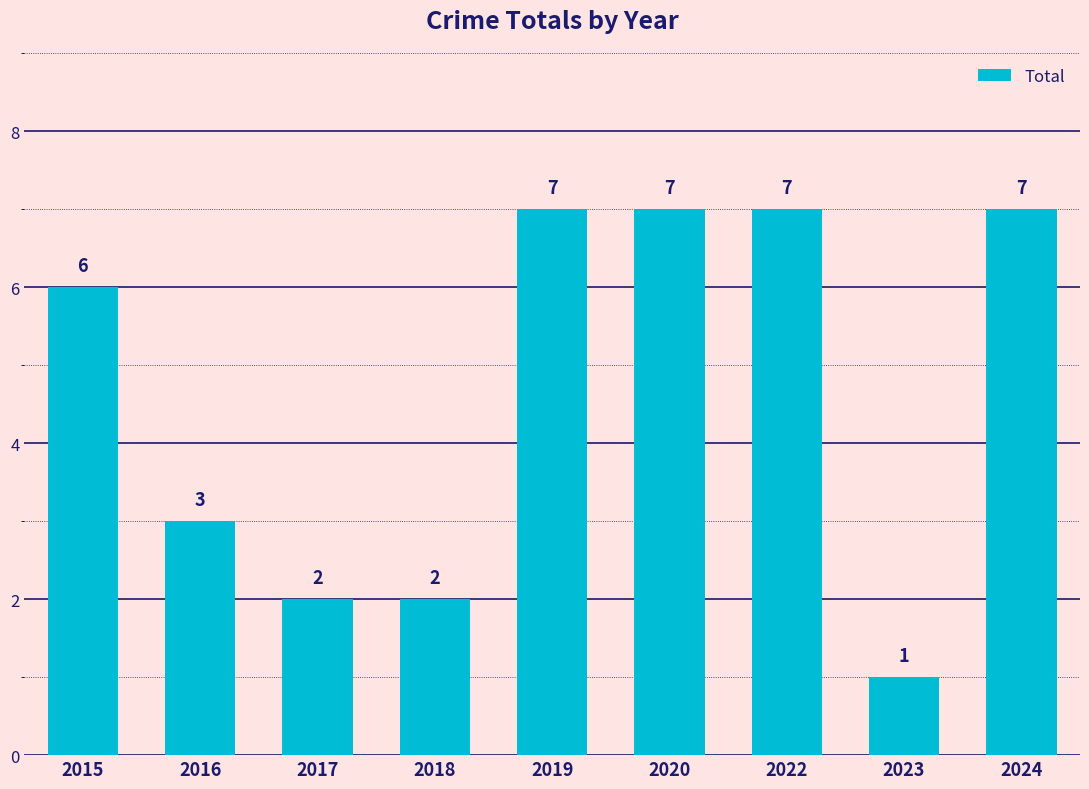

What is the average value?

5